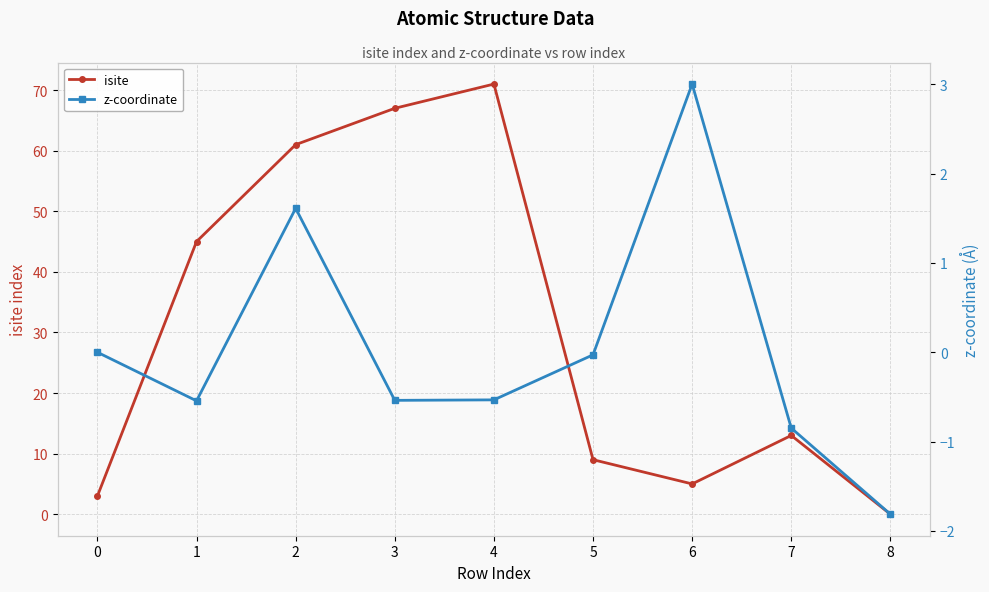

Reading left to right, transcribe all the data shown in this chart.

isite: 0=3.0	1=45.0	2=61.0	3=67.0	4=71.0	5=9.0	6=5.0	7=13.0	8=0.0
z-coordinate: 0=0.0	1=-0.5	2=1.6	3=-0.5	4=-0.5	5=-0.0	6=3.0	7=-0.8	8=-1.8